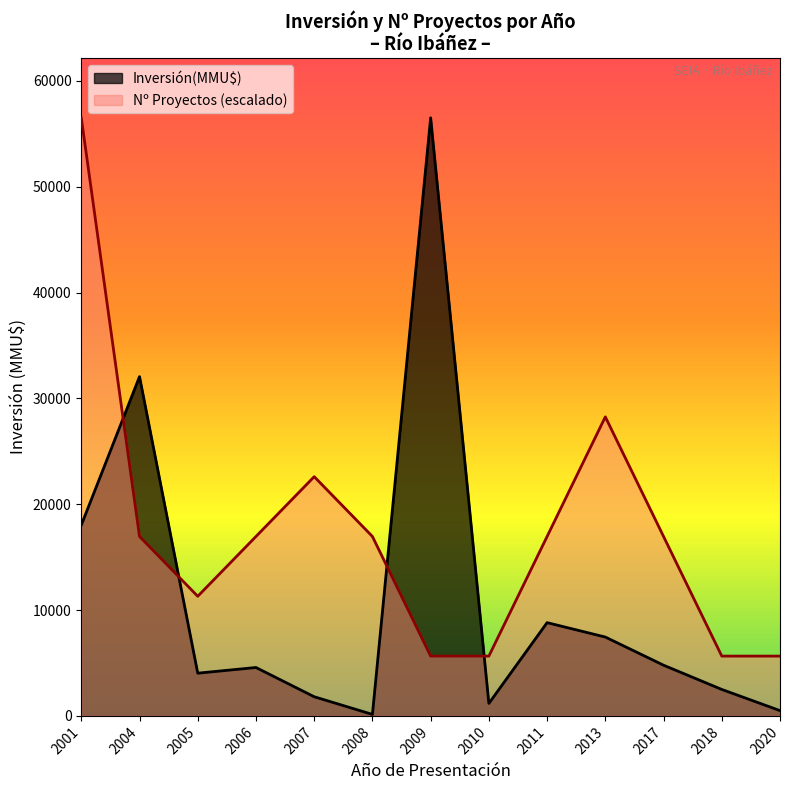

List the series in order of their overall mean, highest first.

Nº Proyectos (escalado), Inversión(MMU$)